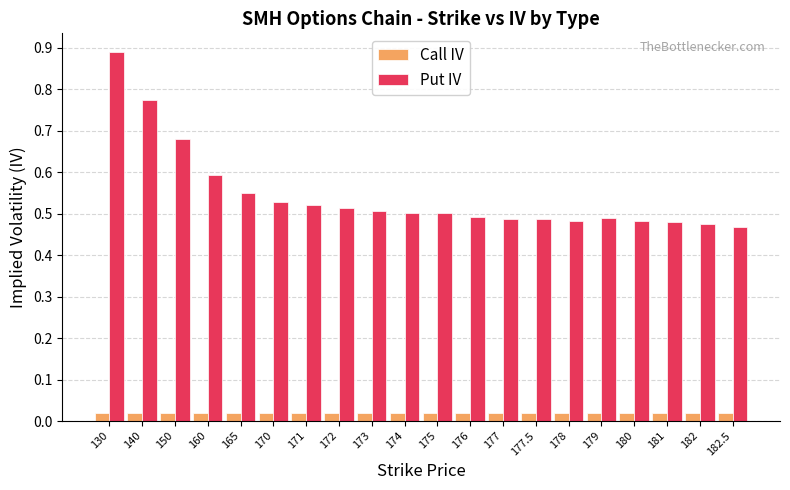

Which category has the highest value across all series?

130